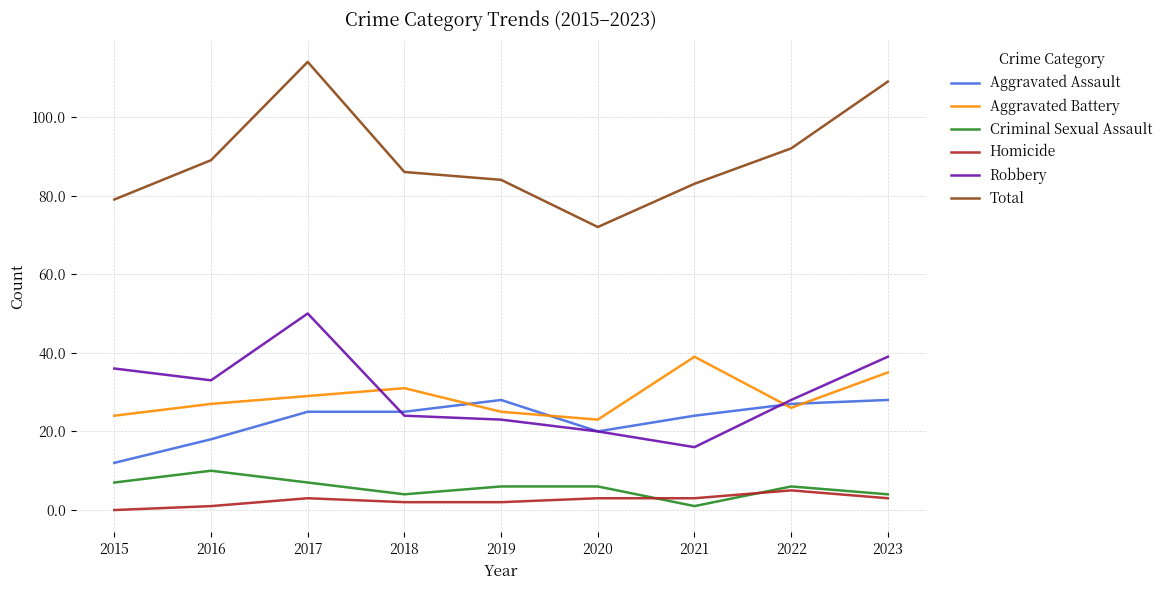

How many interior local peaks does the Aggravated Battery series have?

2